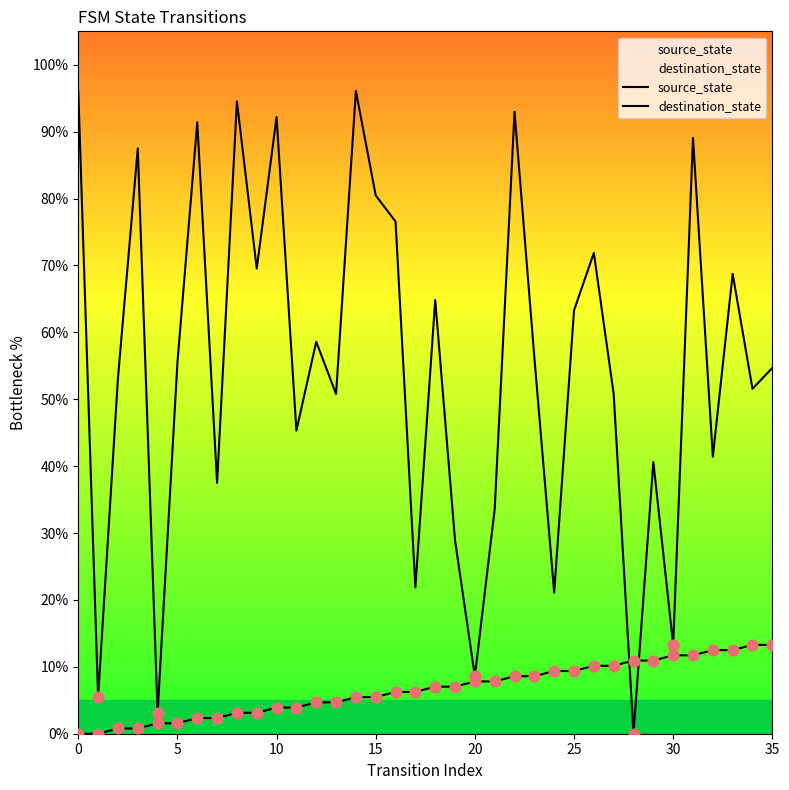

Which series has the largest Y range (max minus min)?

destination_state